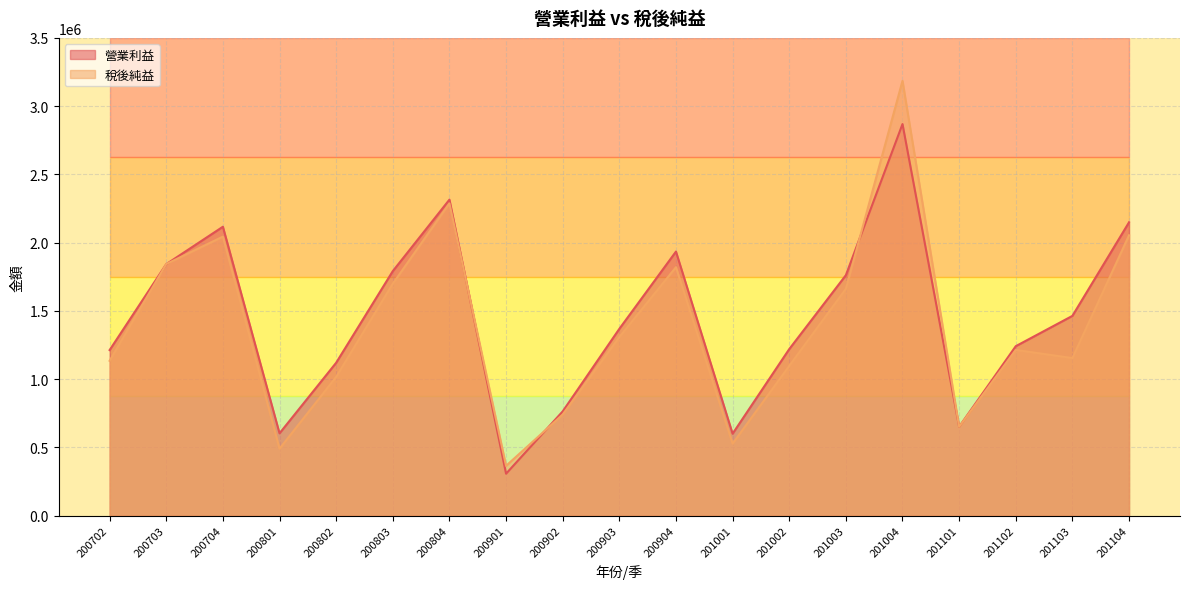

Reading left to right, what are all the values shown in this chart?

營業利益: 1212673	1842198	2116353	602719	1119688	1791079	2314843	306880	763444	1368187	1934442	599934	1219665	1761264	2868592	651069	1241101	1463193	2148842
稅後純益: 1133939	1843193	2043874	490046	1015816	1698748	2287602	364385	740390	1307673	1819985	527189	1096486	1661274	3185006	650865	1213669	1153847	2053493